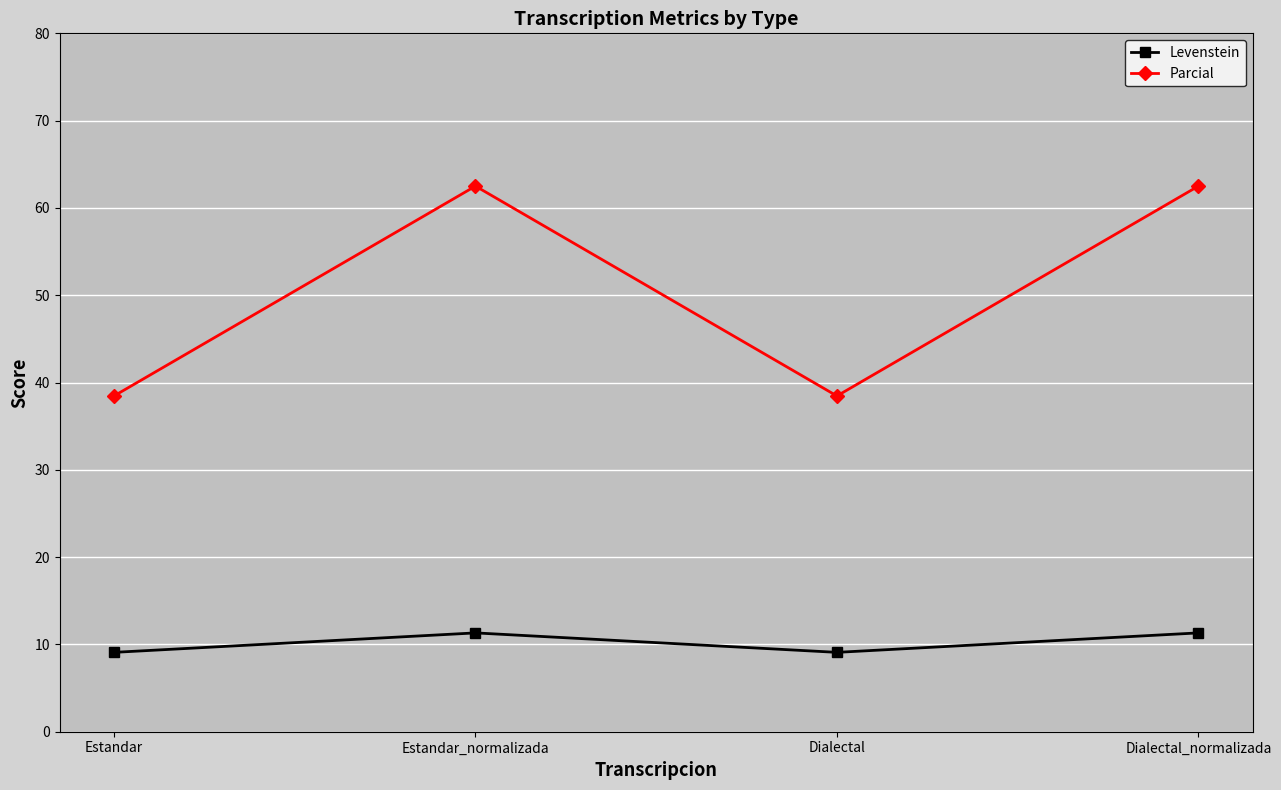

List the series in order of their peak value, lowest first.

Levenstein, Parcial